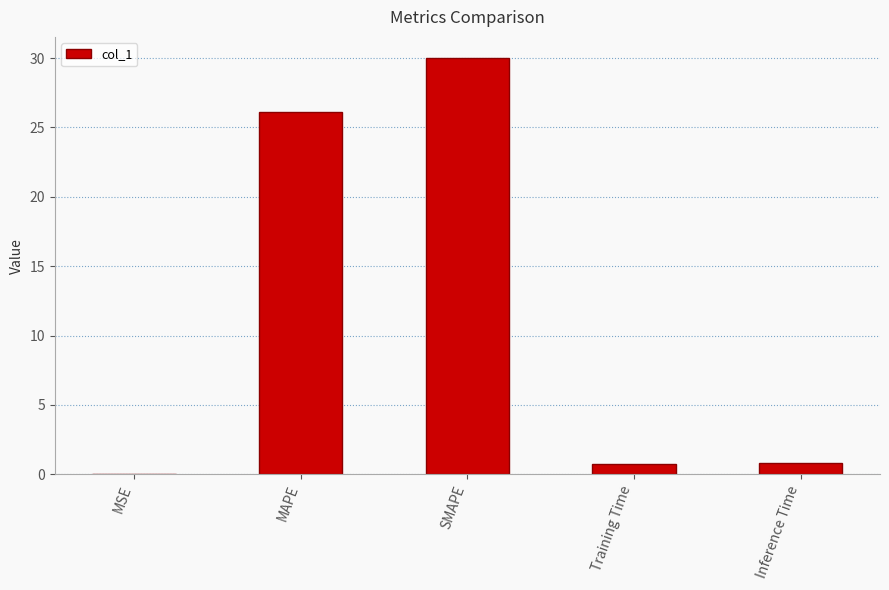

What is the greatest value displayed?

30.0